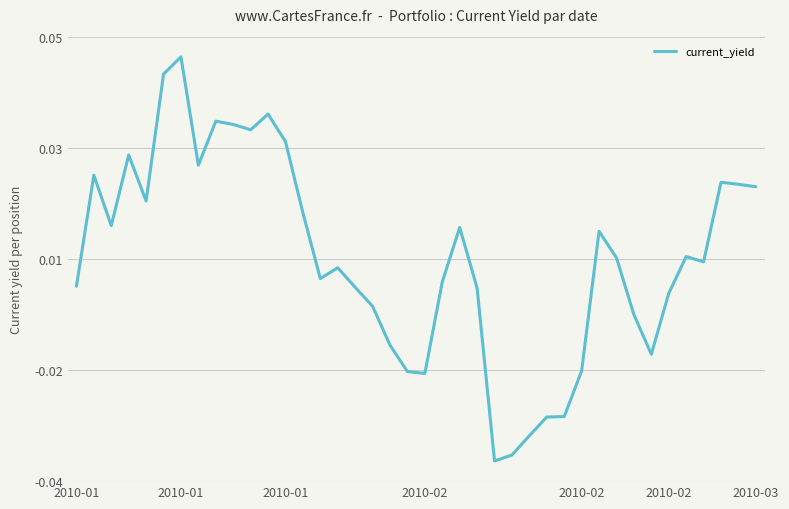

At which category does the data reach its first local peak?

2010-01